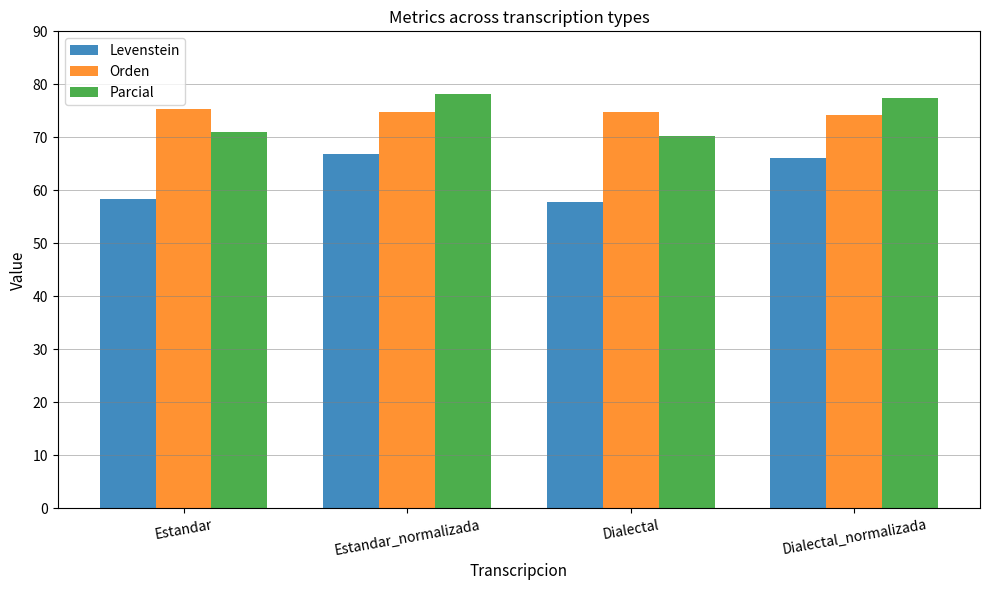

The Levenstein series shows 80.5 at Dialectal. True or false?

False